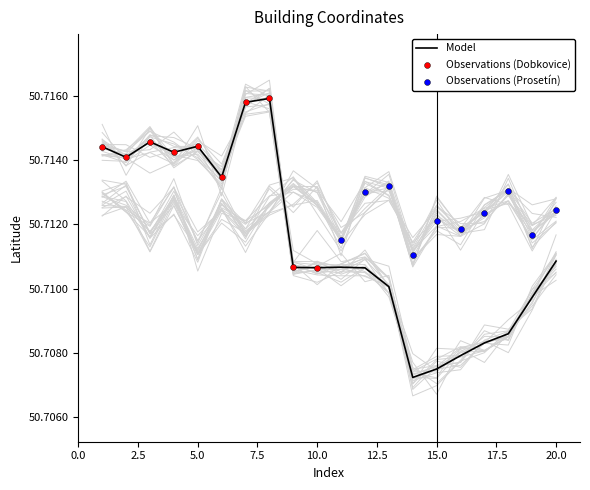

Which has a higher value, 18 or 17?

18